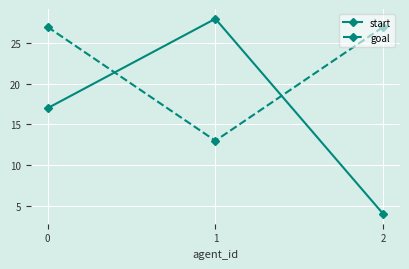

What are all the series names shown in the legend?

start, goal